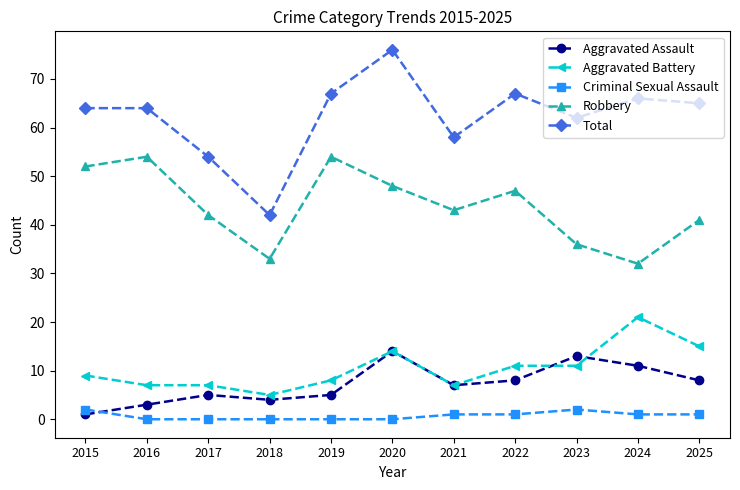

How many times do Aggravated Assault and Criminal Sexual Assault cross each other?

1